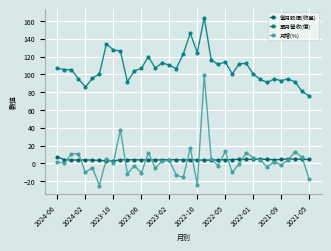

What is the maximum value shown in the chart?

163.6